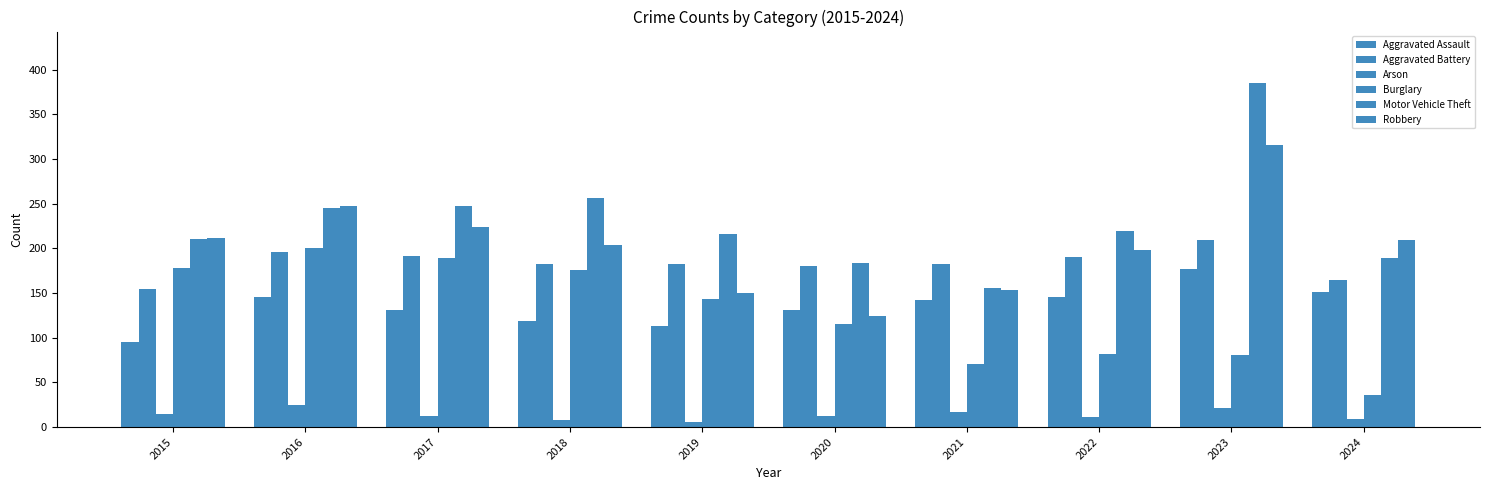

What is the difference between the highest and lowest values at 2023?

364